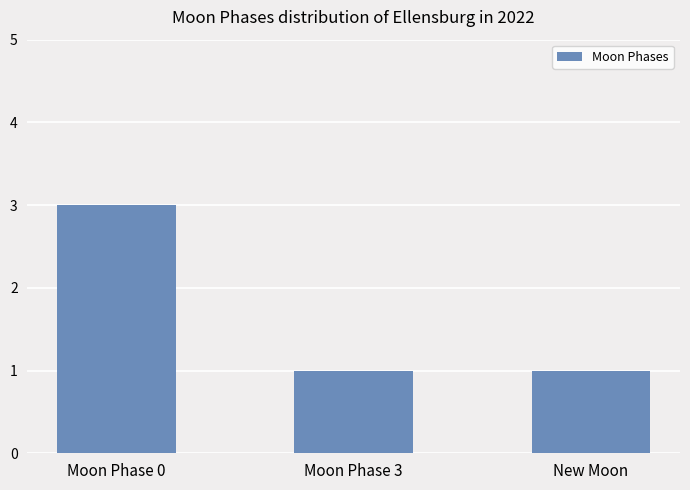

True or false: the data shows 1 at New Moon.

True